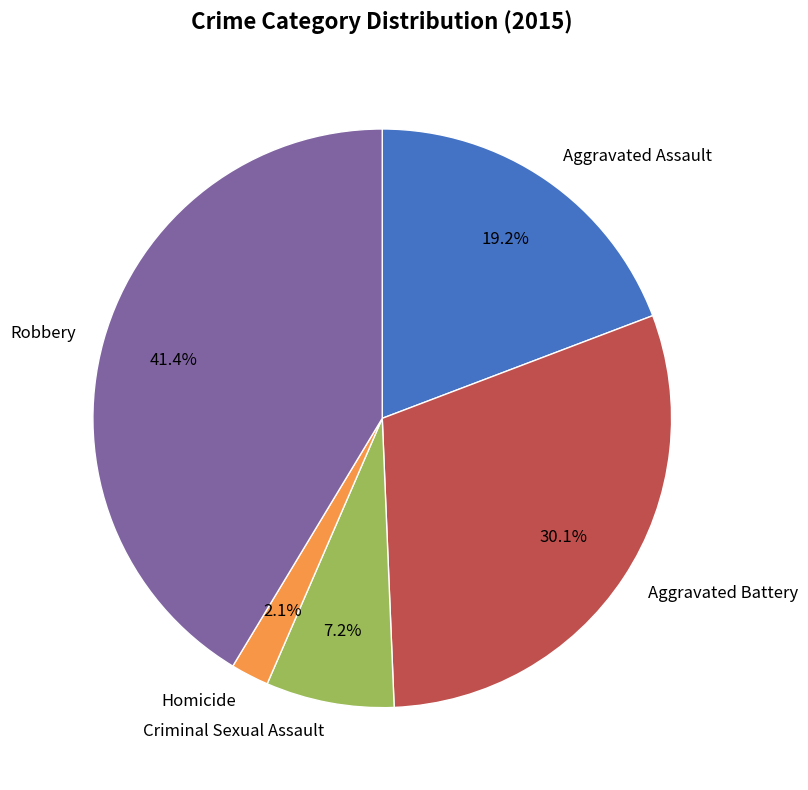

Does Aggravated Assault account for over 50% of the chart?

No